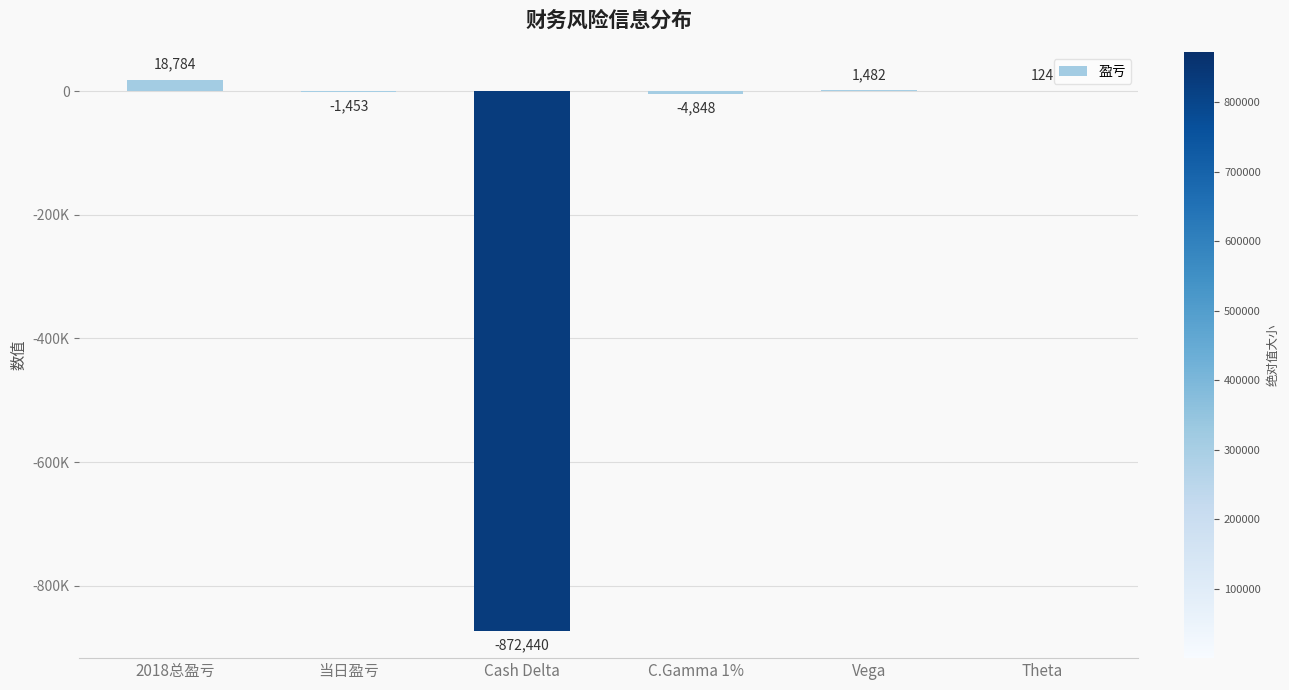

Reading left to right, extract all data points from this chart.

18784	-1453	-872440	-4848	1482	124